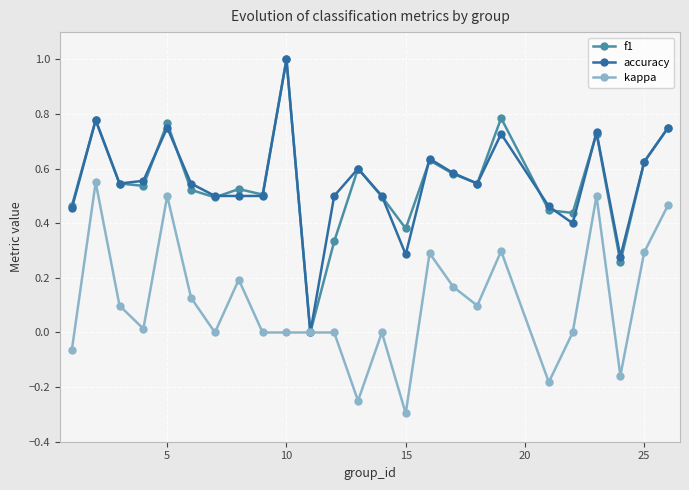

What is the maximum value shown in the chart?

1.0